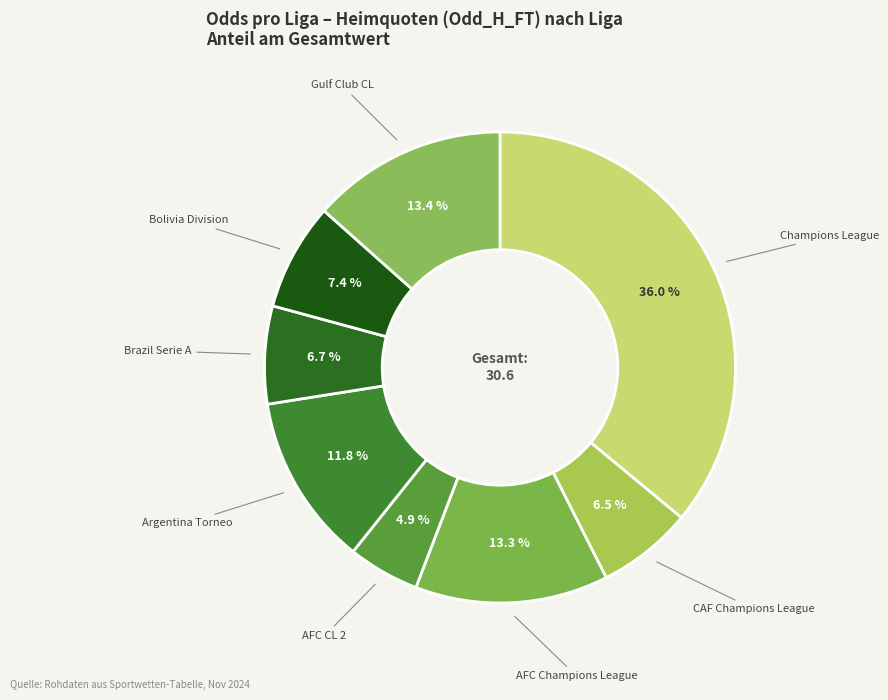

To the nearest percent, what is the average slice percentage?

12%